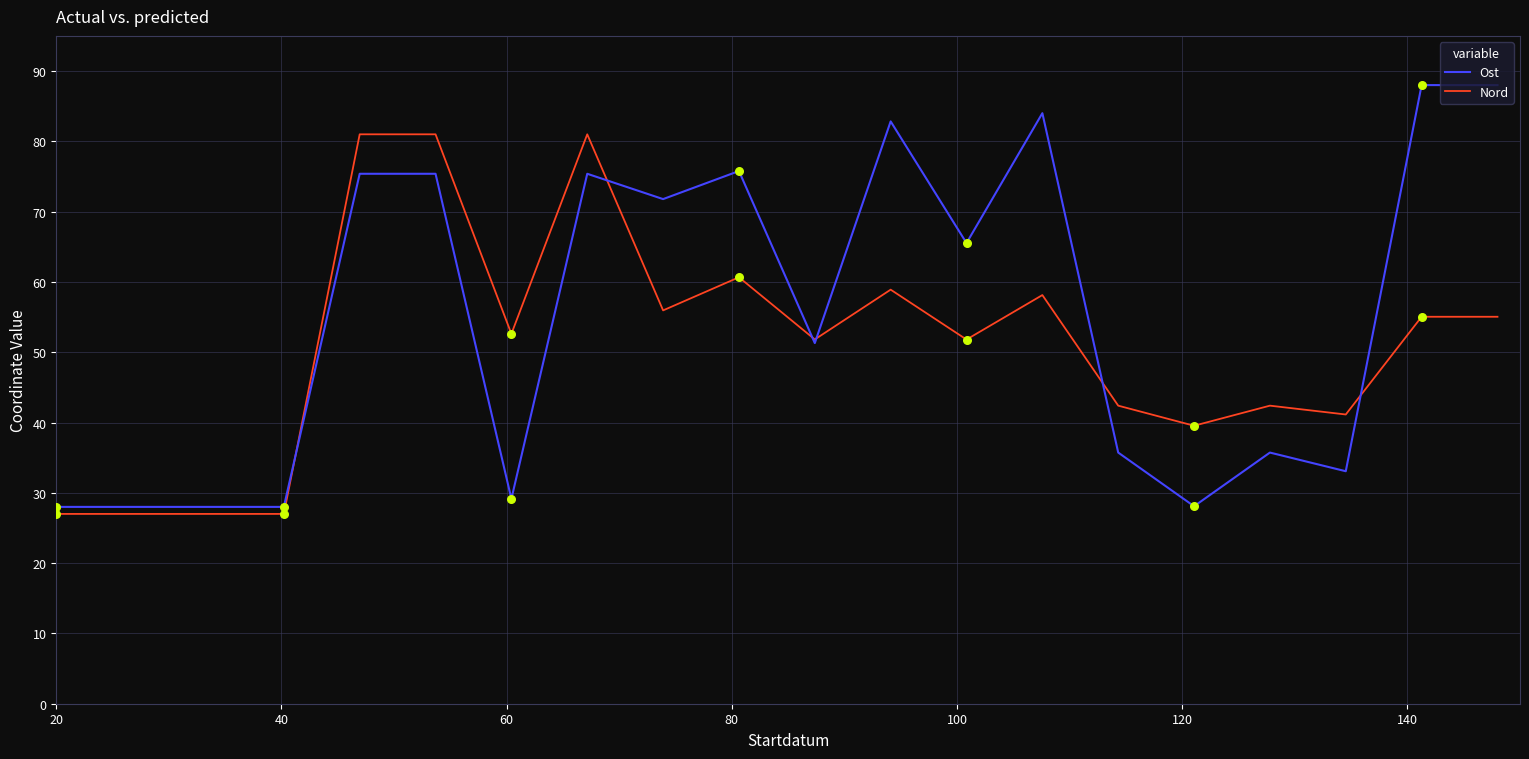

Which series has the largest total across all categories?

Ost